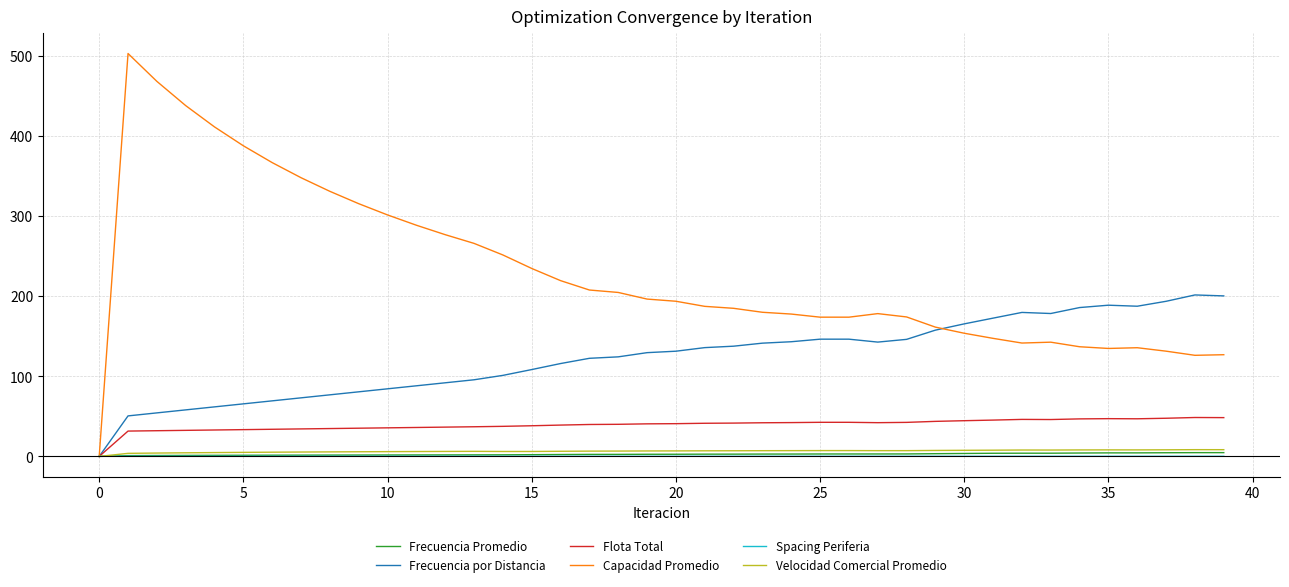

Which series has the largest total across all categories?

Capacidad Promedio